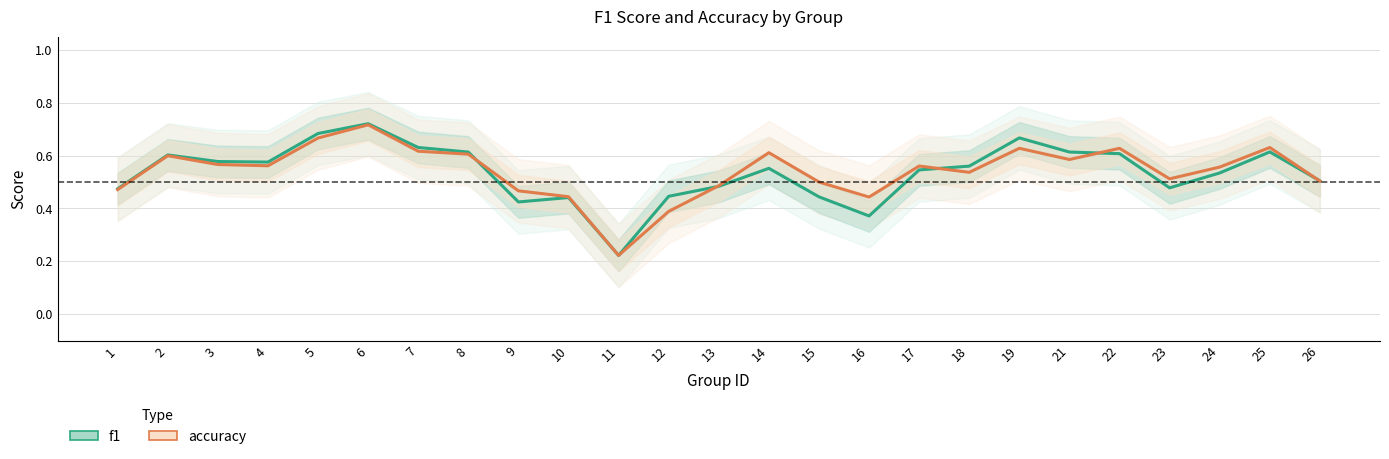

What are all the series names shown in the legend?

f1, accuracy